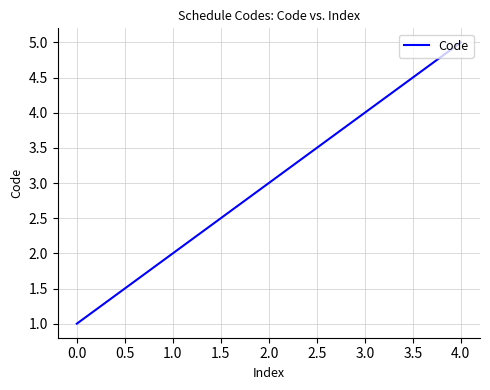

Is it true that the value at 4.0 is 5?

True